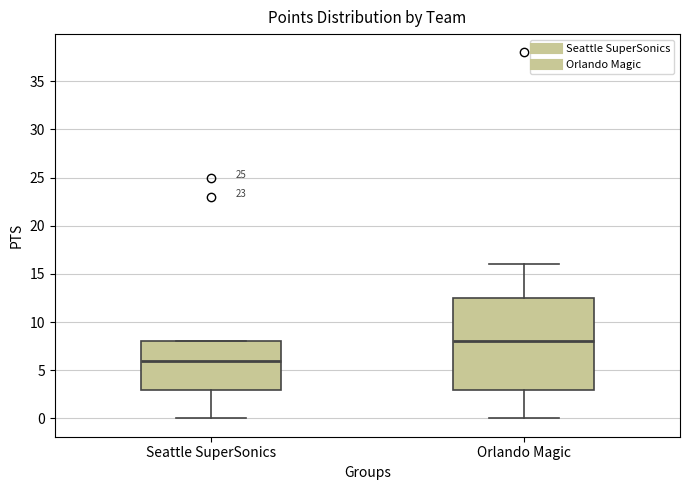

Which box's median line is the highest?

Orlando Magic